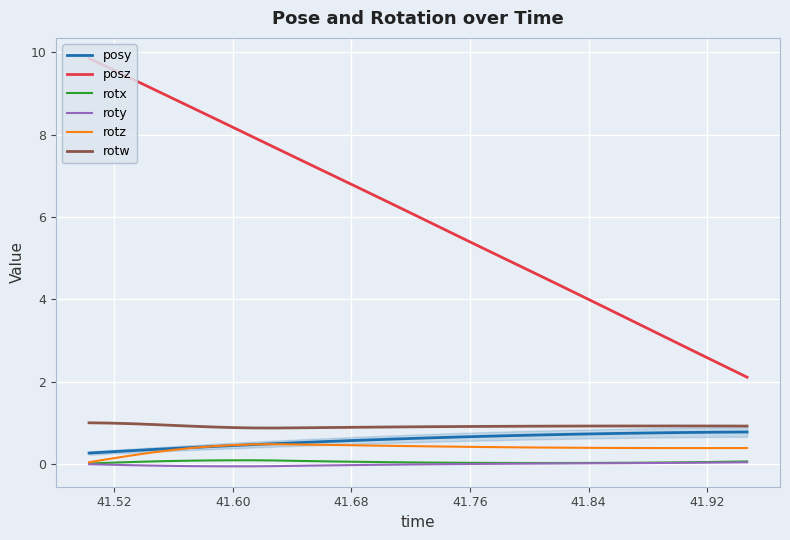

What is the minimum value for posy?

0.3